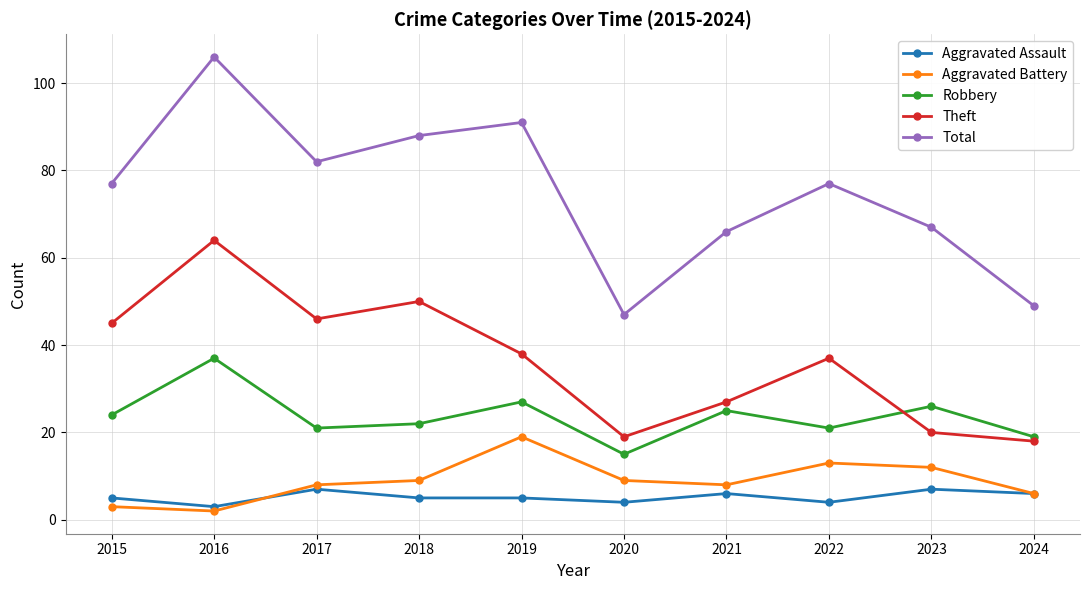

At how many categories does at least one series exceed 52?

8